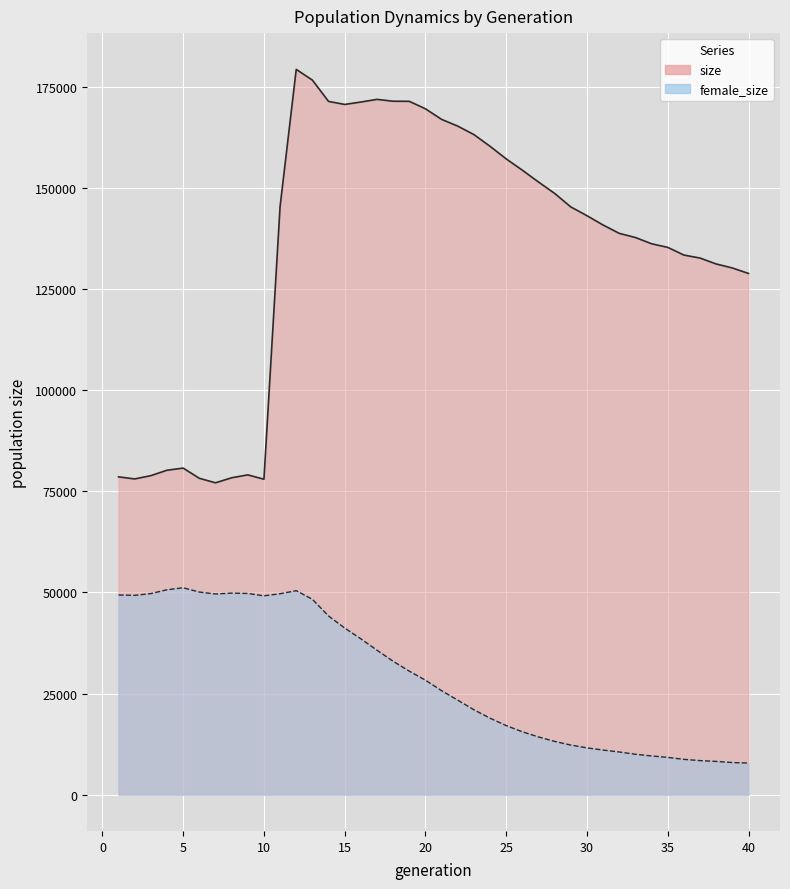

What is the minimum value shown in the chart?

7819